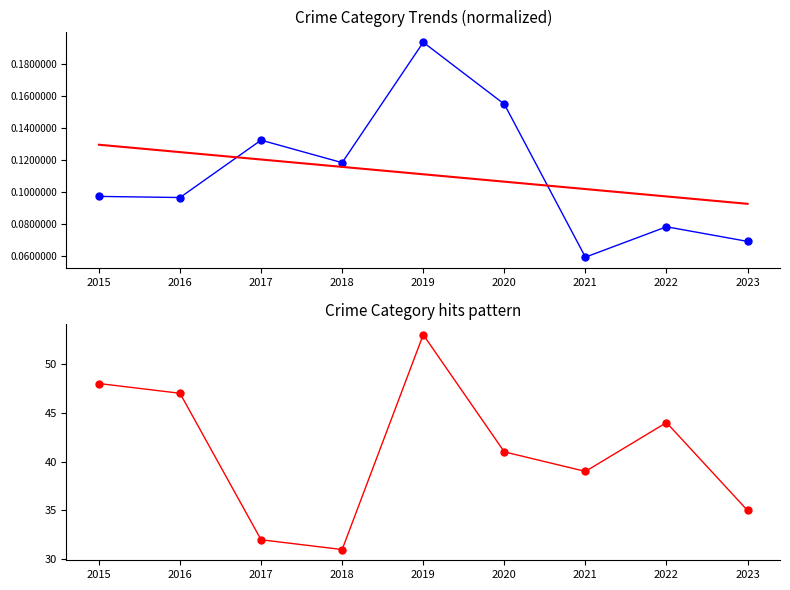

What is the value of the Trend point at the 1st from the left?

0.1